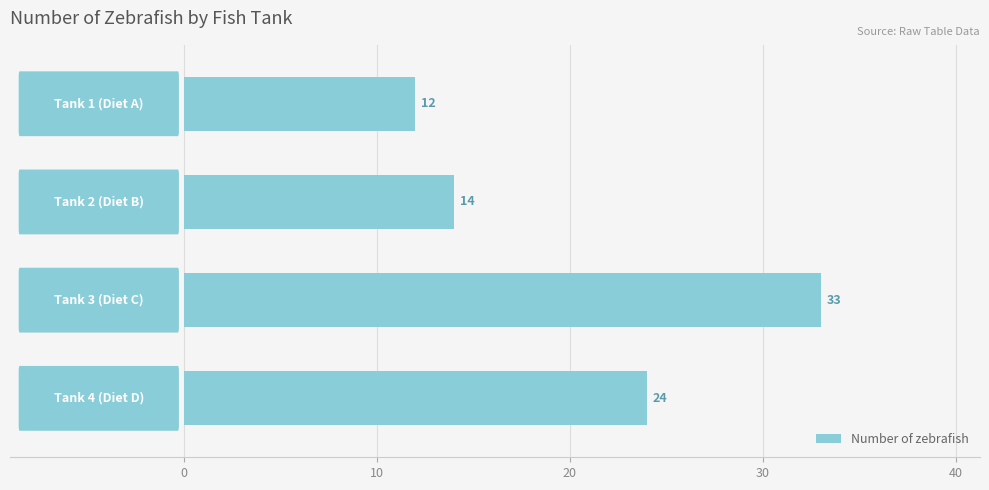

Reading top to bottom, list all the values displayed in this chart.

12	14	33	24